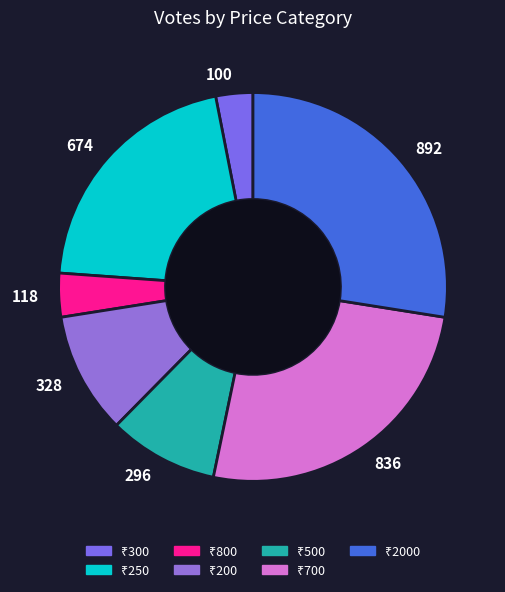

Between 674 and 100, which is larger?

674